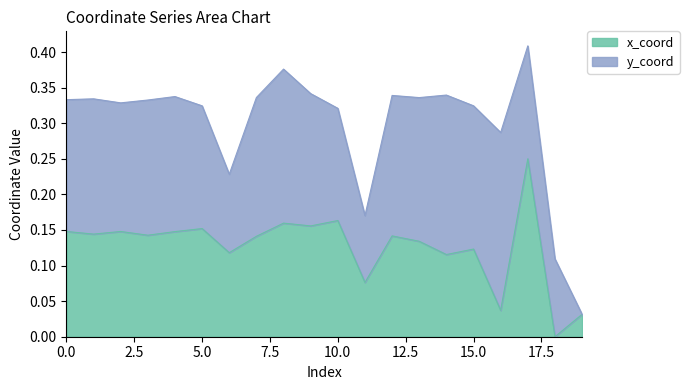

Is it true that the value at 19 is 0.0?

True